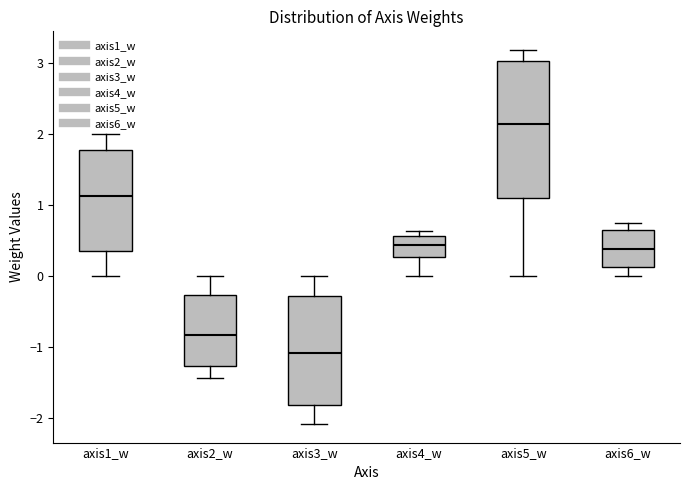

Reading left to right, read every box against the y-axis: the position of its median line, the range the box covers, and the ends of its whiskers. The values are not printed on the chart, so give them approximately, as read against the axis.

axis1_w: median 1.1, box 0.3 to 1.8, whiskers 0.0 to 2.0
axis2_w: median -0.8, box -1.3 to -0.3, whiskers -1.4 to 0.0
axis3_w: median -1.1, box -1.8 to -0.3, whiskers -2.1 to 0.0
axis4_w: median 0.4, box 0.3 to 0.6, whiskers 0.0 to 0.6 (just above the box's upper edge)
axis5_w: median 2.1, box 1.1 to 3.0, whiskers 0.0 to 3.2
axis6_w: median 0.4, box 0.1 to 0.6, whiskers 0.0 to 0.7